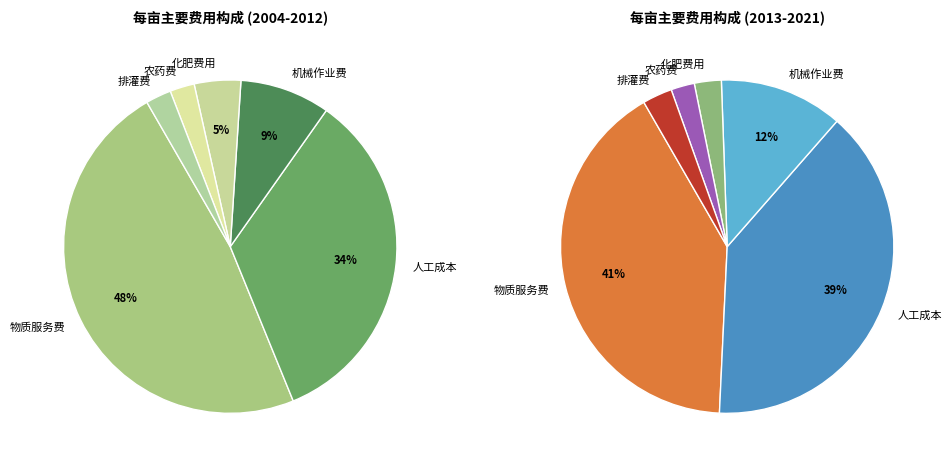

Does 2016 represent more than half of the total?

No